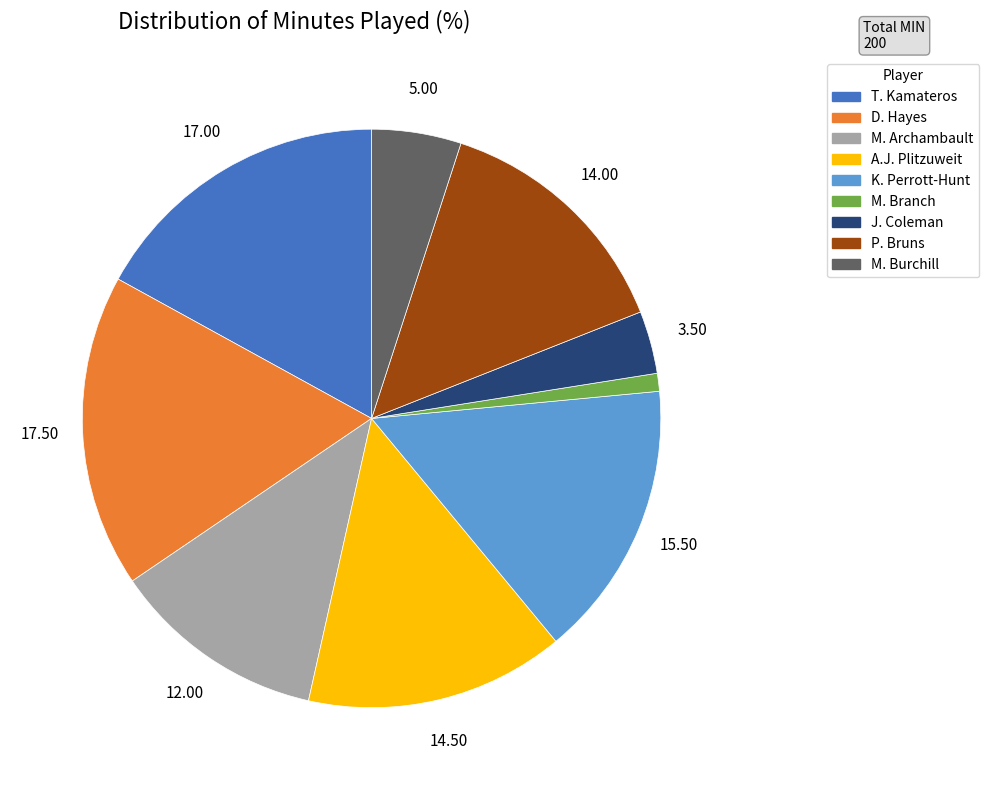

Count the number of slices in the pie.

9